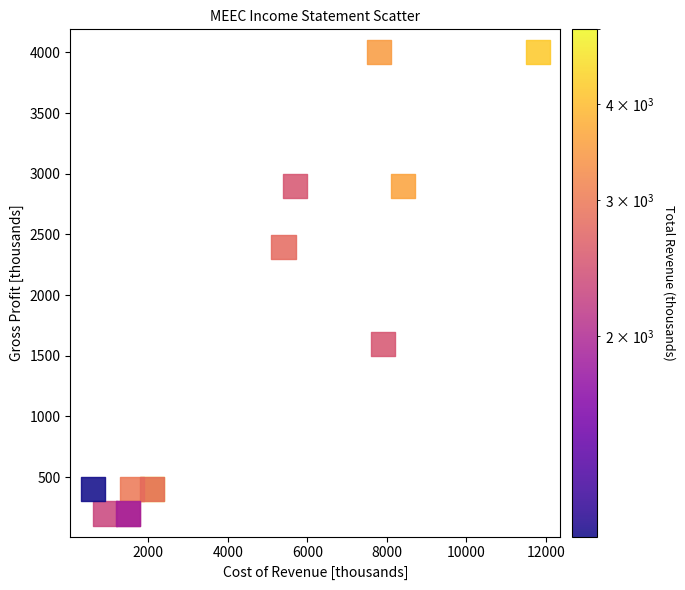

What Y value in the scatter plot is closest to 2100?

2400